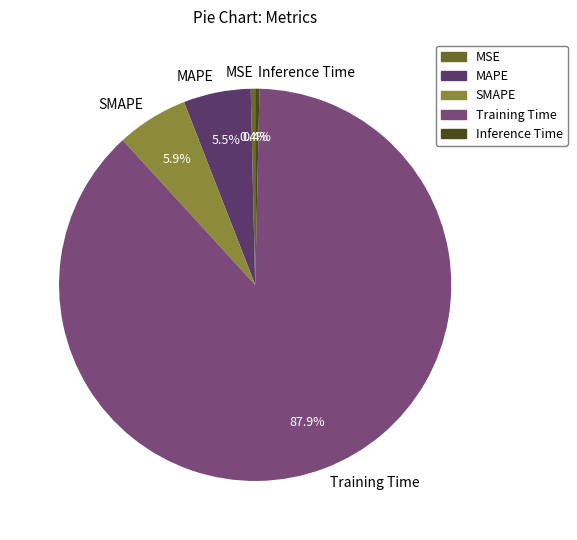

What percentage do Training Time and Inference Time together represent?

88.2%